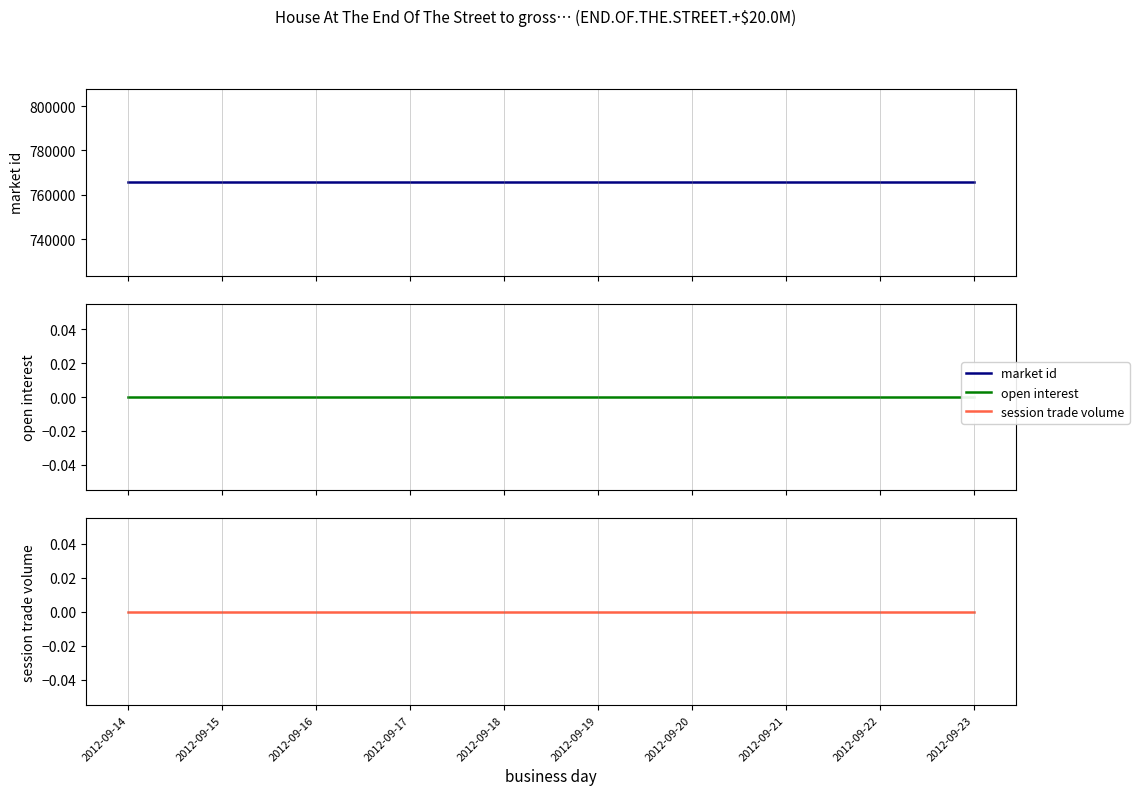

List the labels in order of session trade volume value, largest first.

2012-09-14, 2012-09-15, 2012-09-16, 2012-09-17, 2012-09-18, 2012-09-19, 2012-09-20, 2012-09-21, 2012-09-22, 2012-09-23